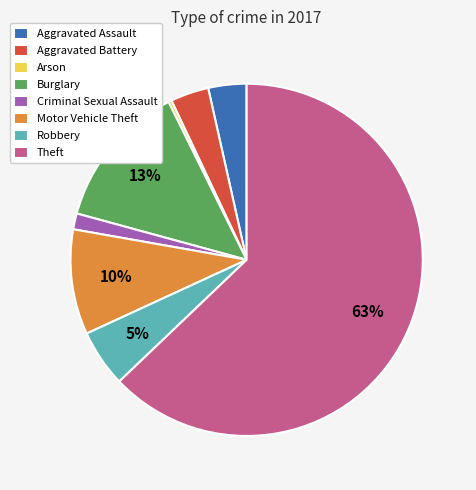

Does any single category account for the majority?

Yes